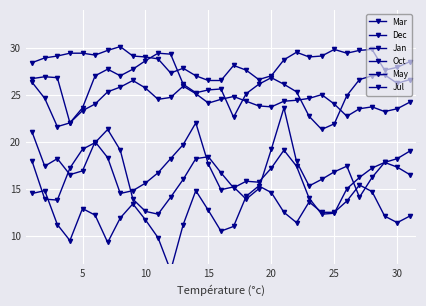

Rank the series by their maximum value, from lowest to highest.

Jan, Dec, Mar, Oct, May, Jul